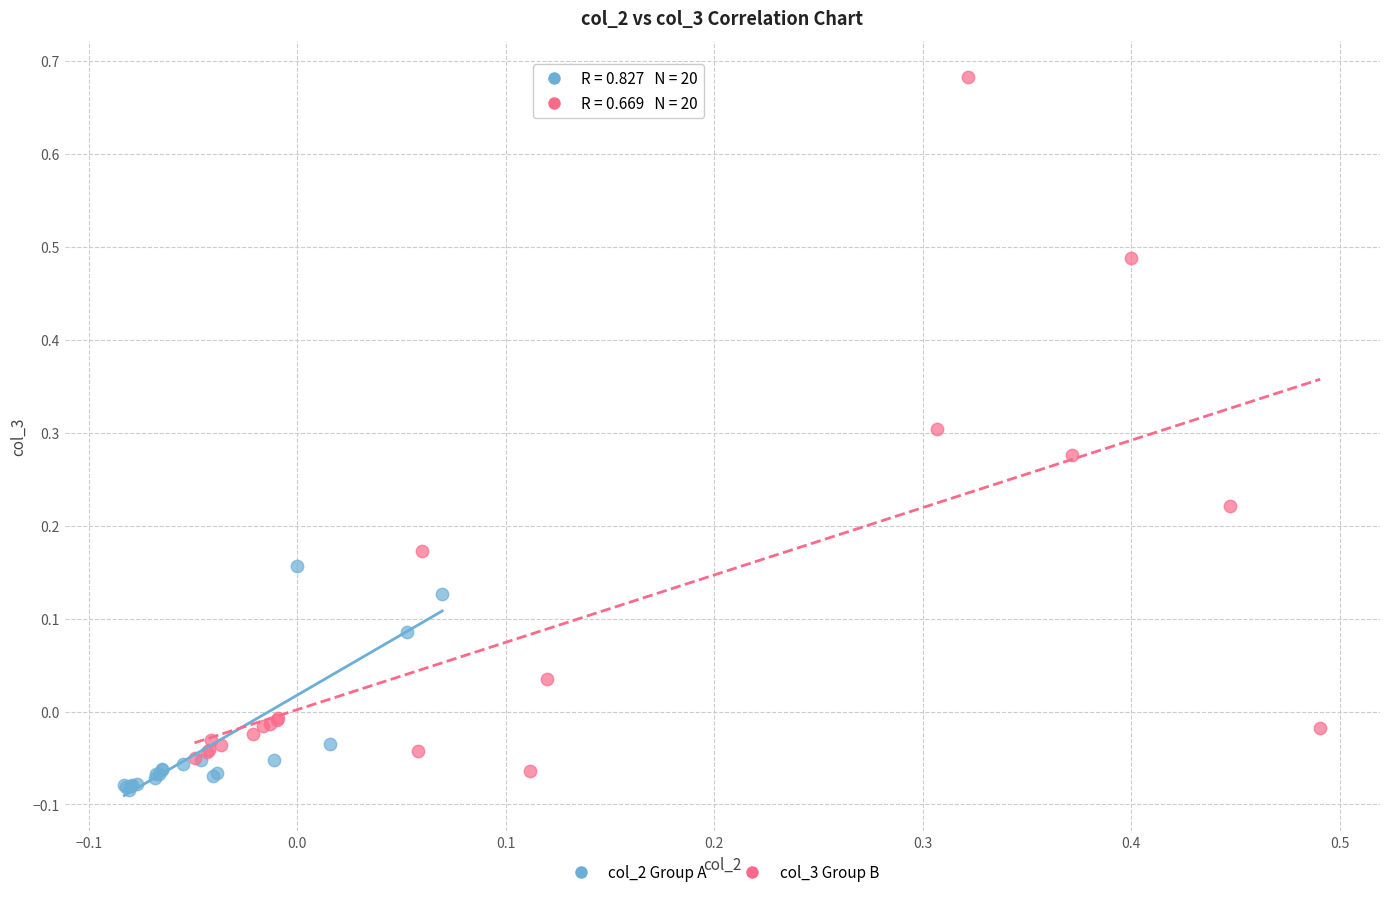

Which series contains the highest Y value?

col_3 Group B